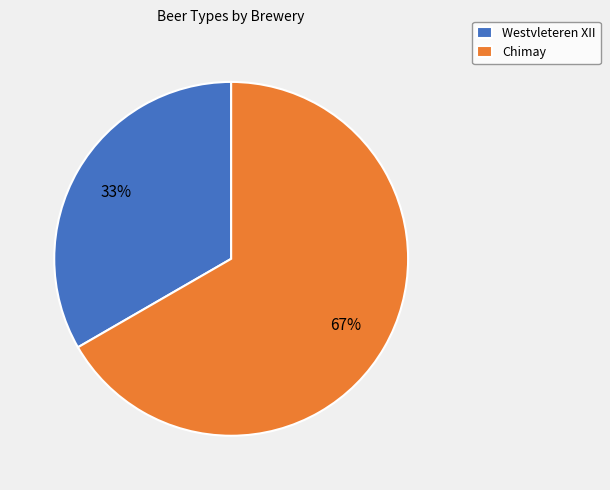

To the nearest percent, what is the combined percentage of Chimay and Westvleteren XII?

100%